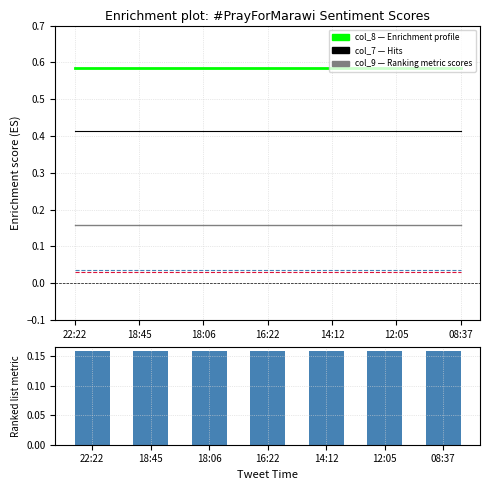

Are the bars horizontal?

No